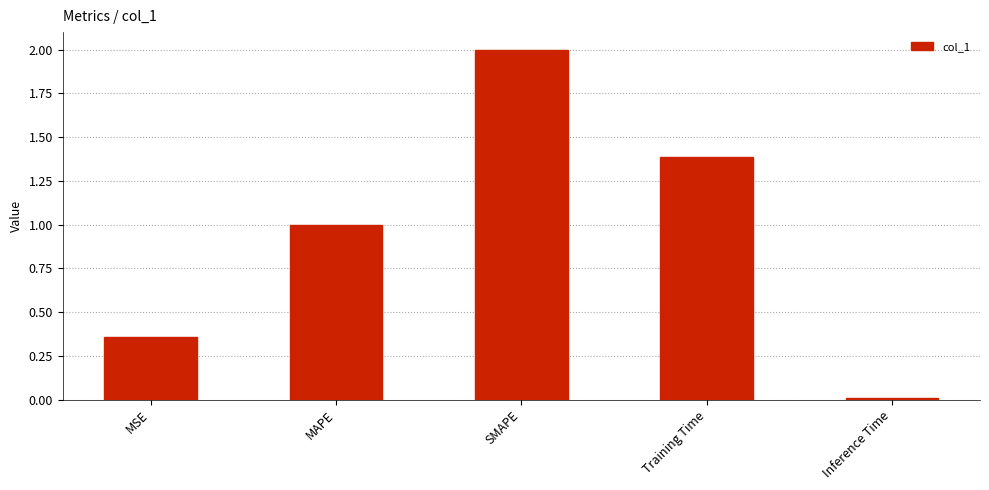

What is the difference between the second highest and second lowest values?

1.0